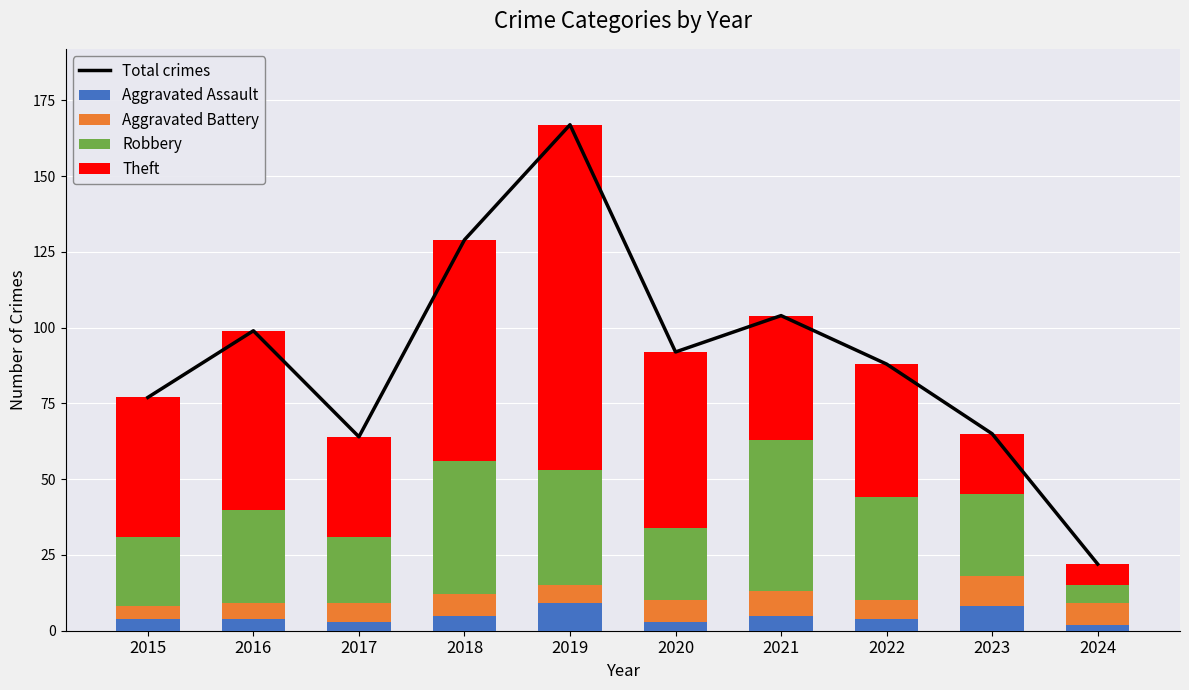

What is the minimum value for Aggravated Battery?

4